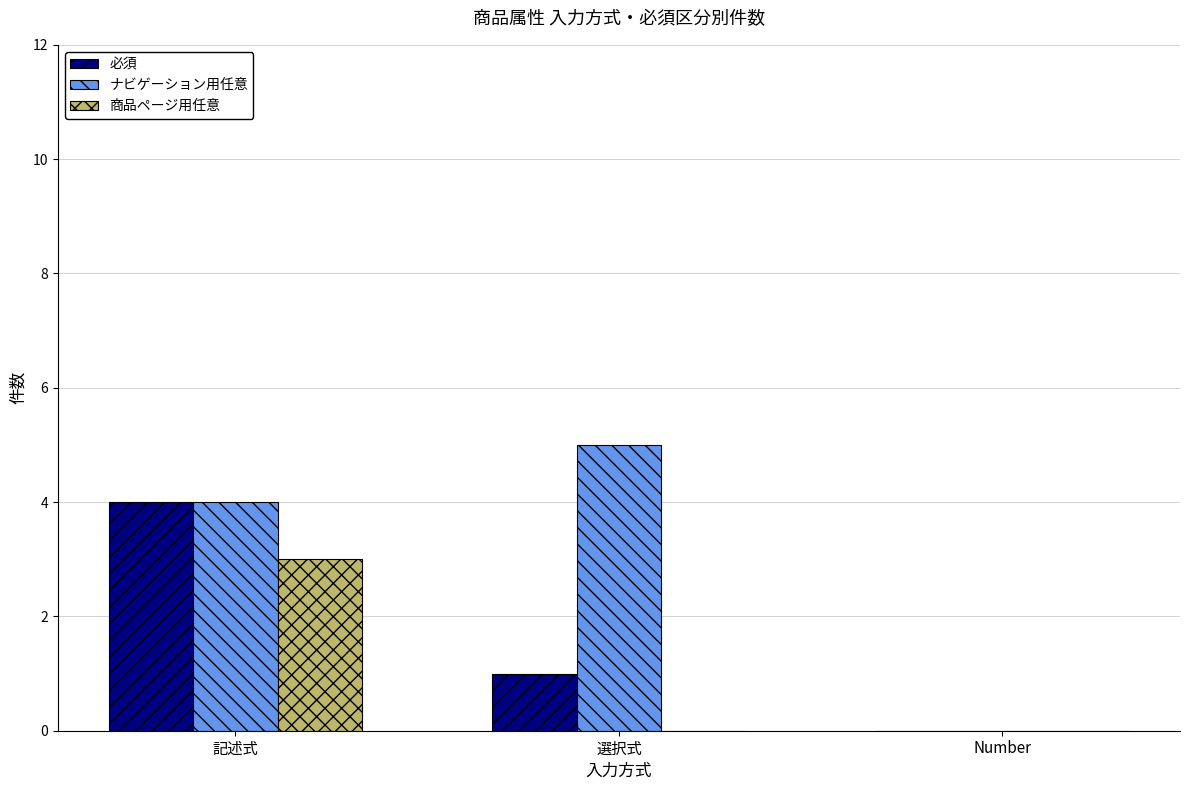

Which series has the largest total across all categories?

ナビゲーション用任意